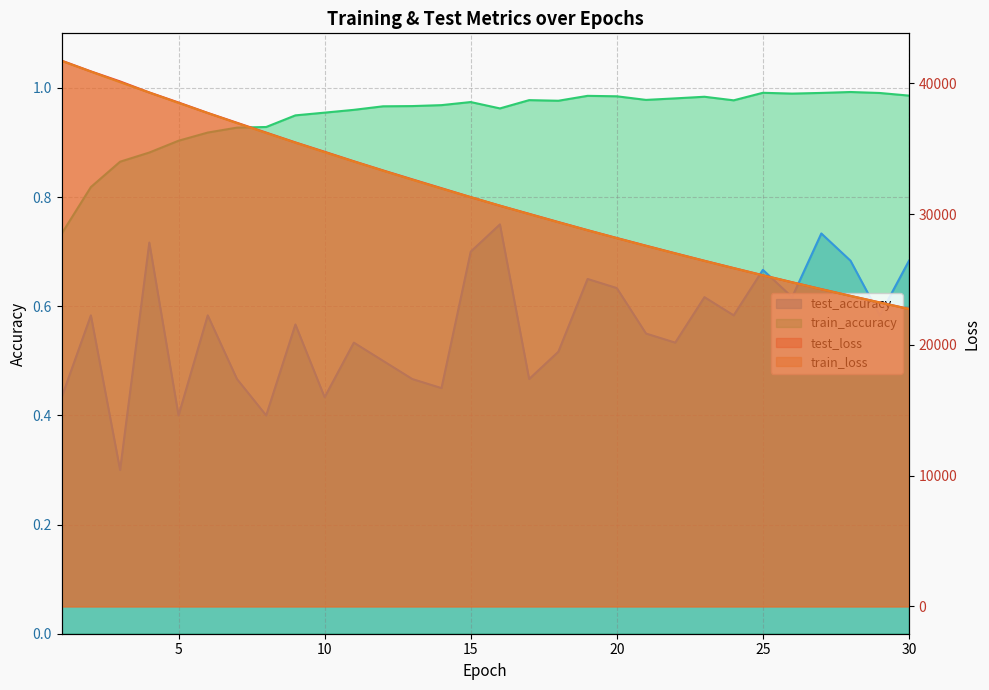

Between 2 and 28, which series saw the biggest shift?

test_loss